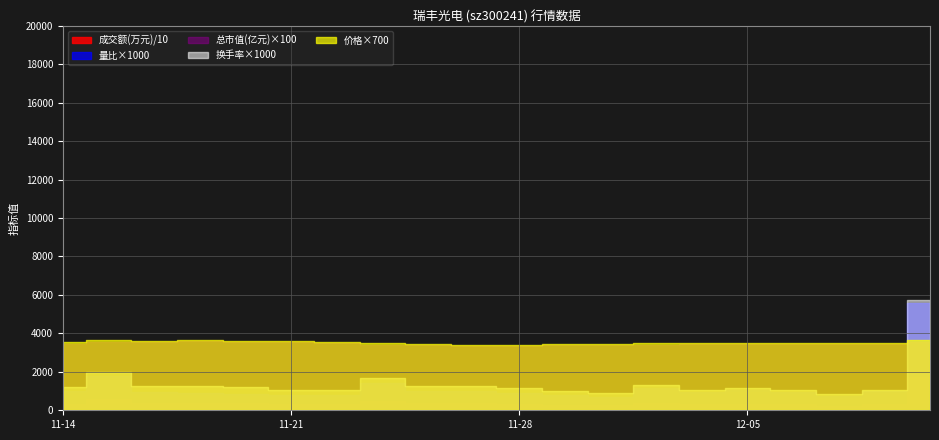

Where is the first local maximum for 量比?

2022-11-15